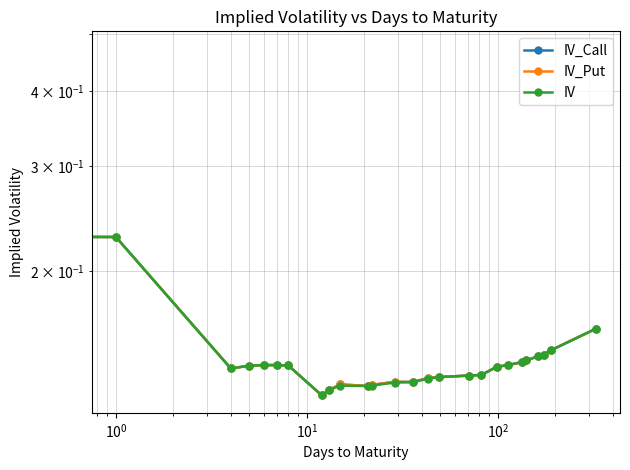

What is the maximum value shown in the chart?

0.5